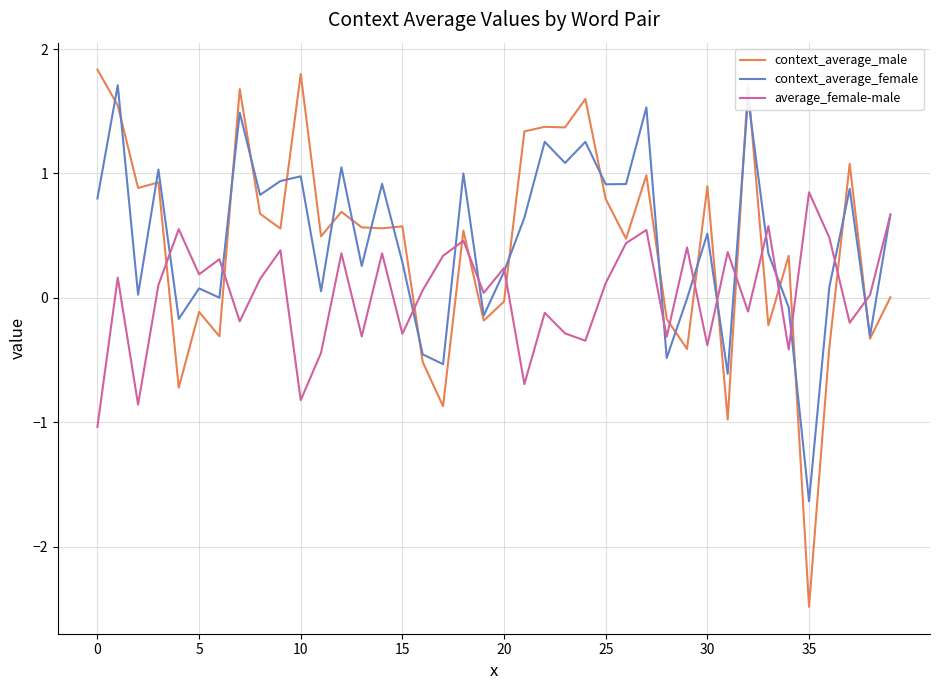

What is the maximum value shown in the chart?

1.8